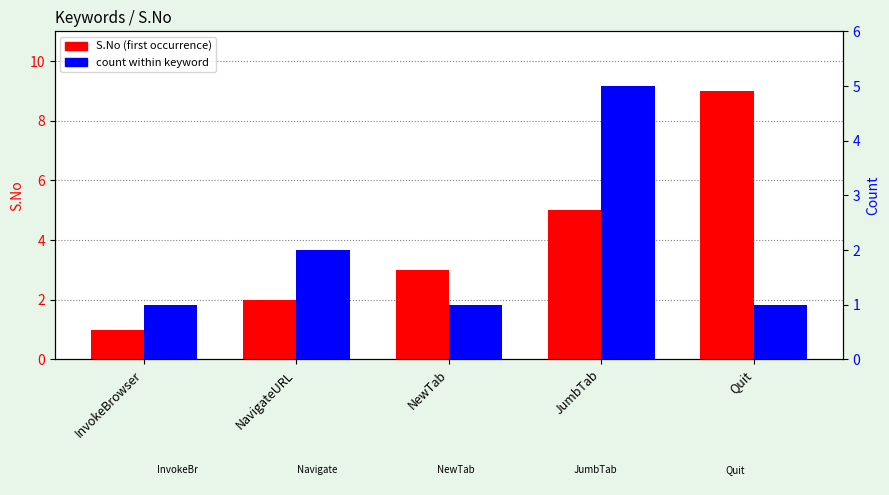

Between NavigateURL and JumbTab, which is larger?

JumbTab